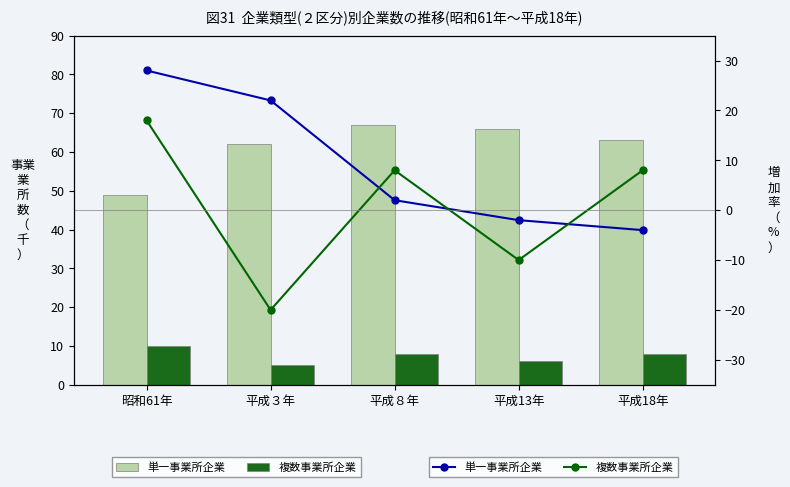

Which series has the largest total across all categories?

単一事業所企業